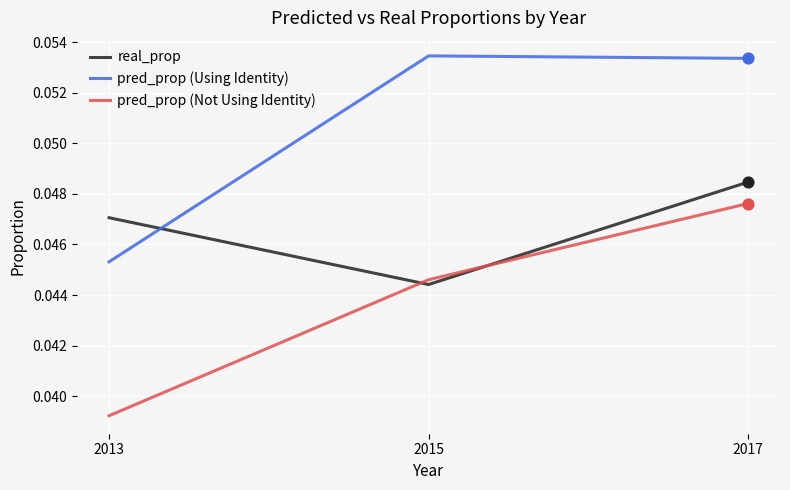

At which category is the sum across all series the highest?

2017